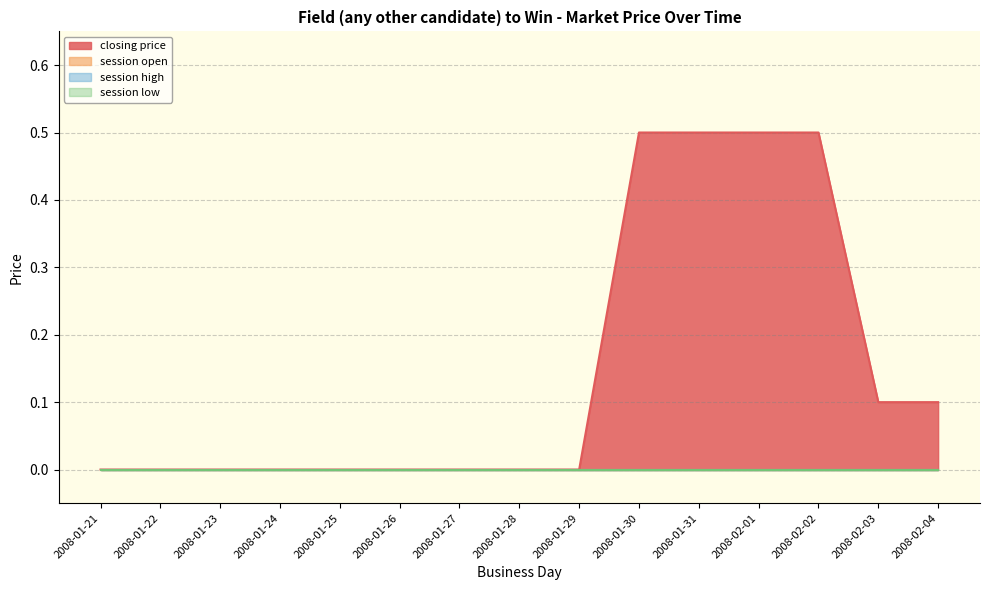

What position from the right is 2008-01-24?

12